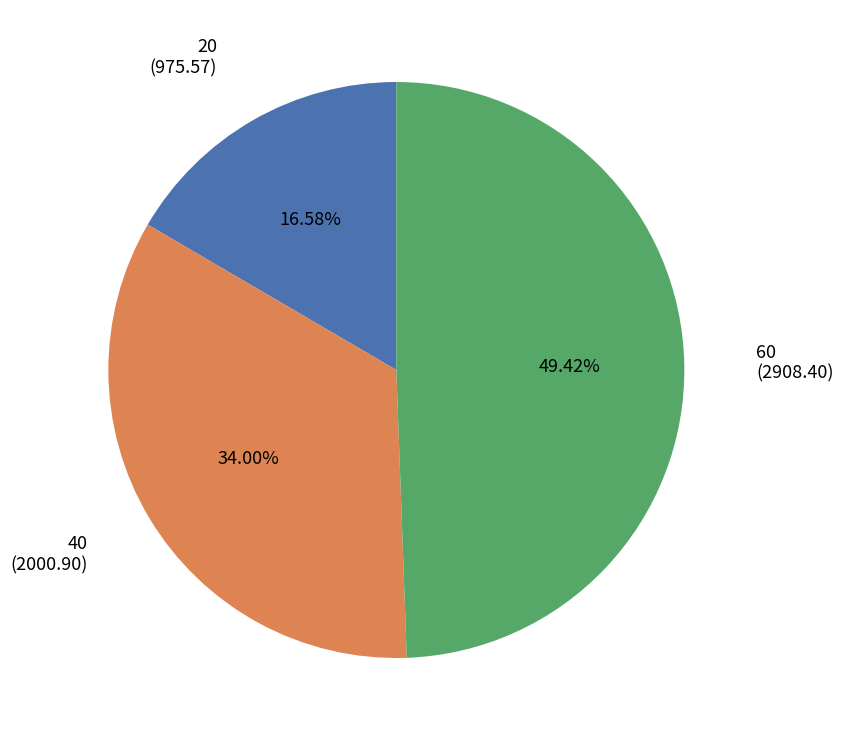

Does any single category account for the majority?

No